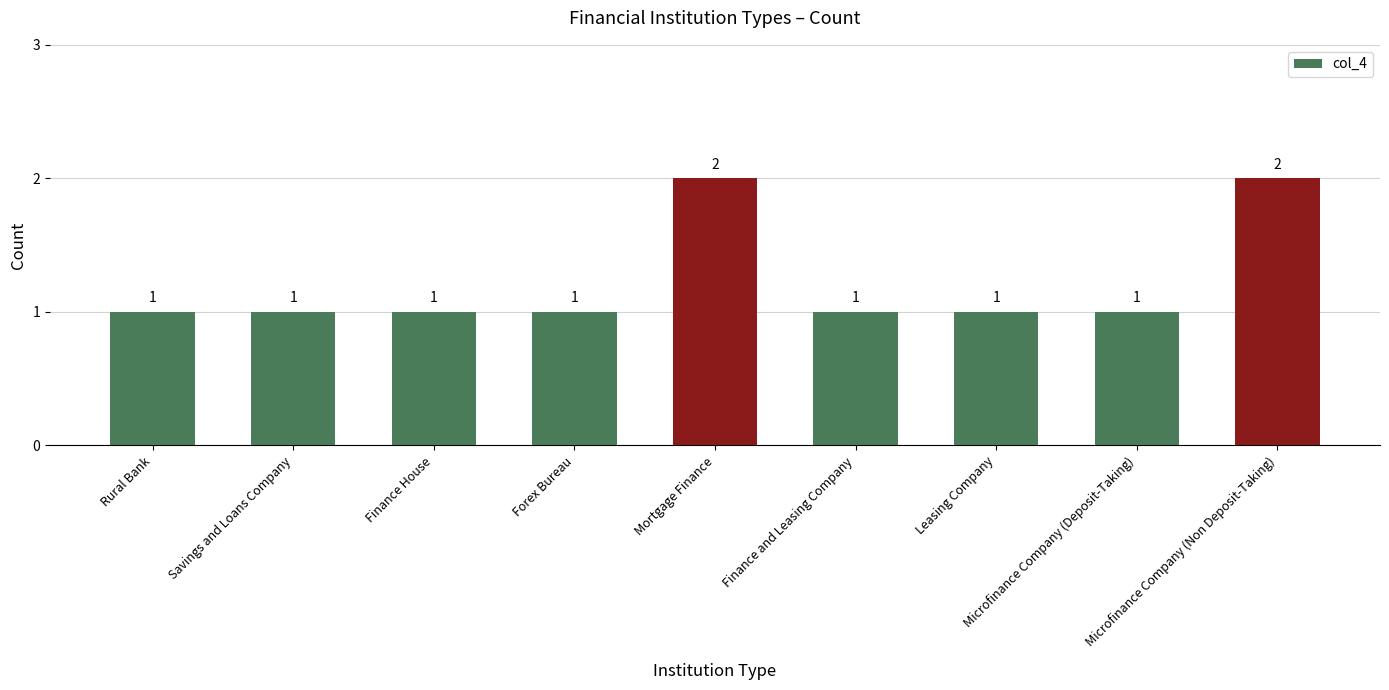

What is the label of the 7th bar from the right?

Finance House